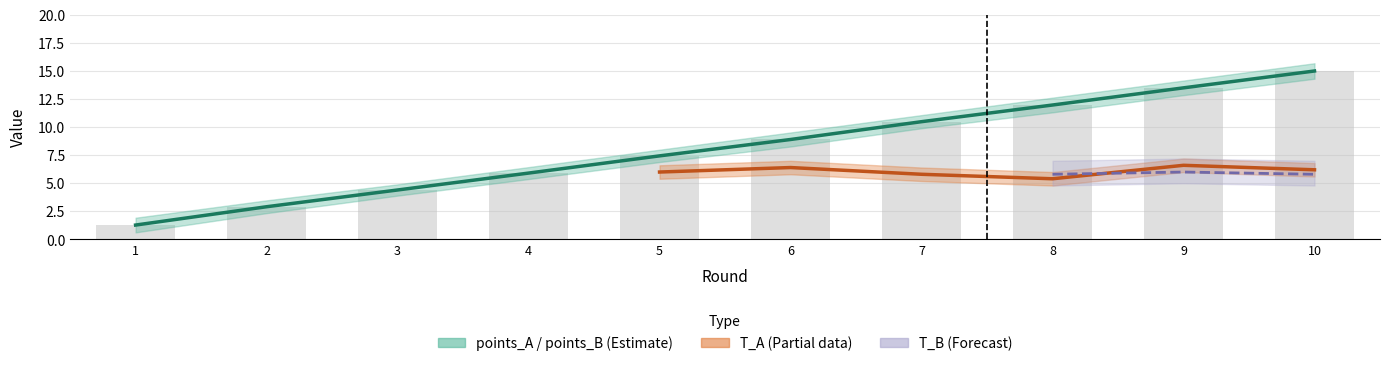

Which category has the highest value across all series?

10